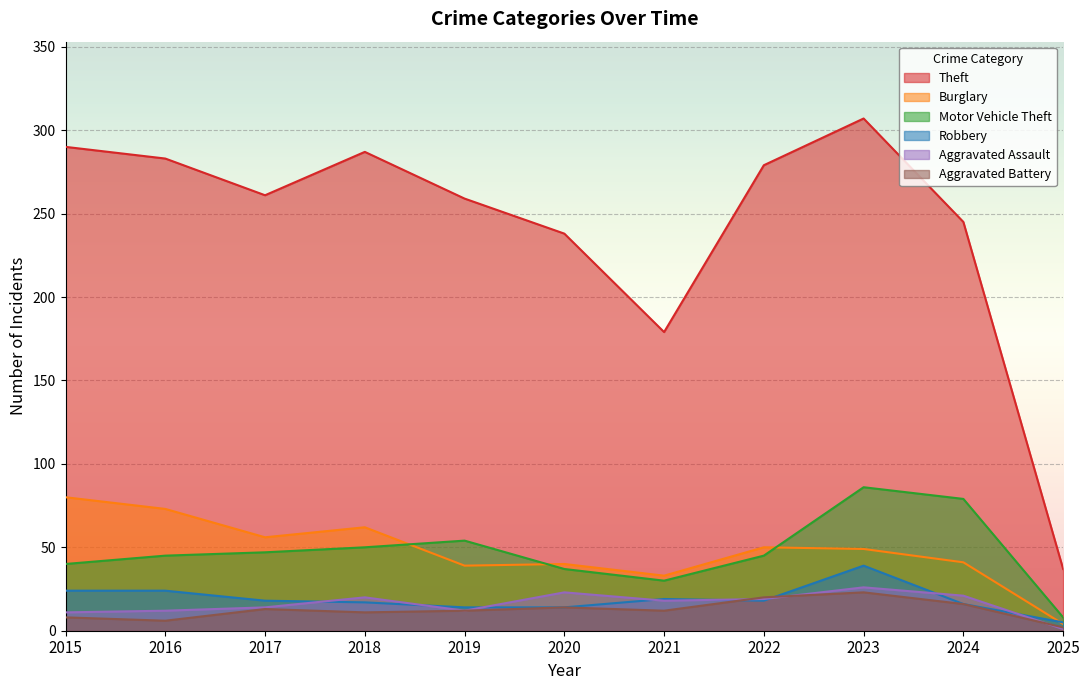

At how many categories does at least one series exceed 162?

10